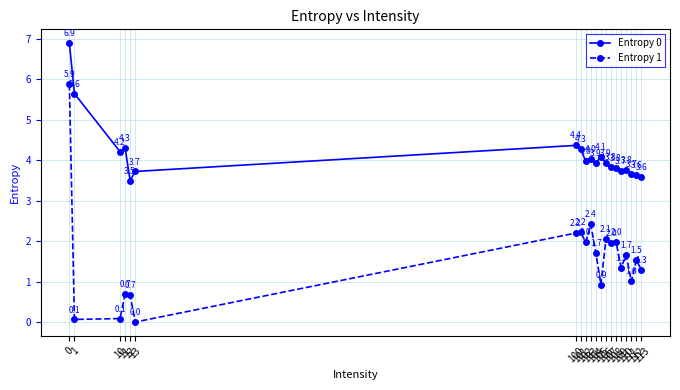

The Entropy 1 series shows 1.1 at 101. True or false?

False